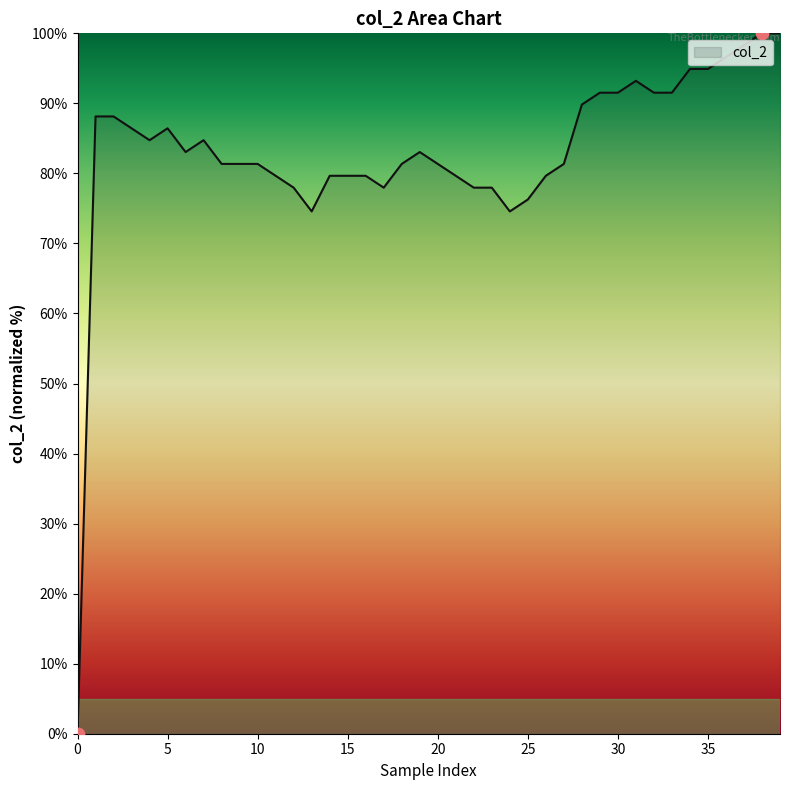

What is the greatest value displayed?

100.0